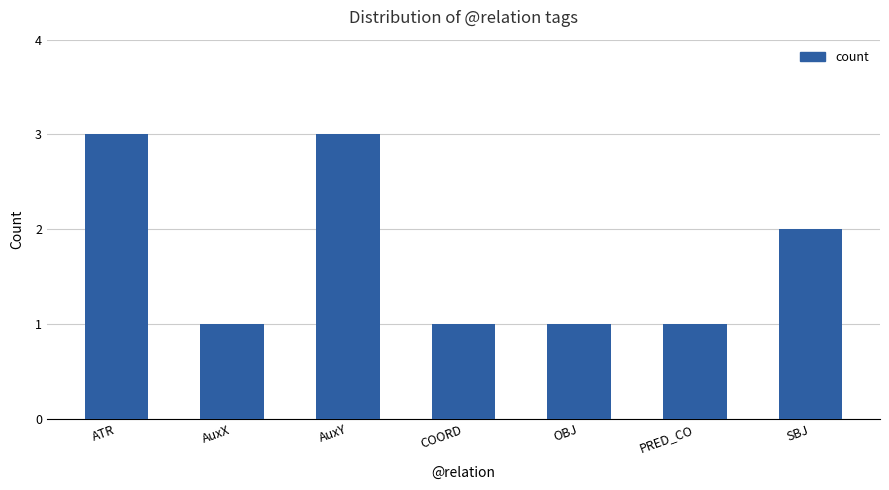

What is the greatest value displayed?

3